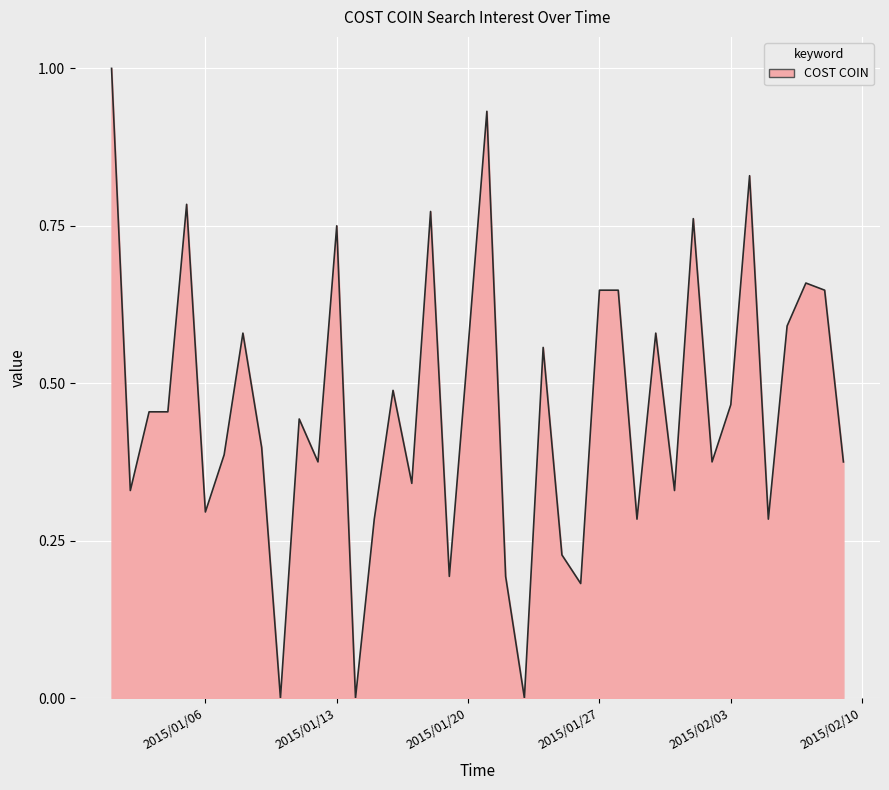

What is the greatest value displayed?

1.0